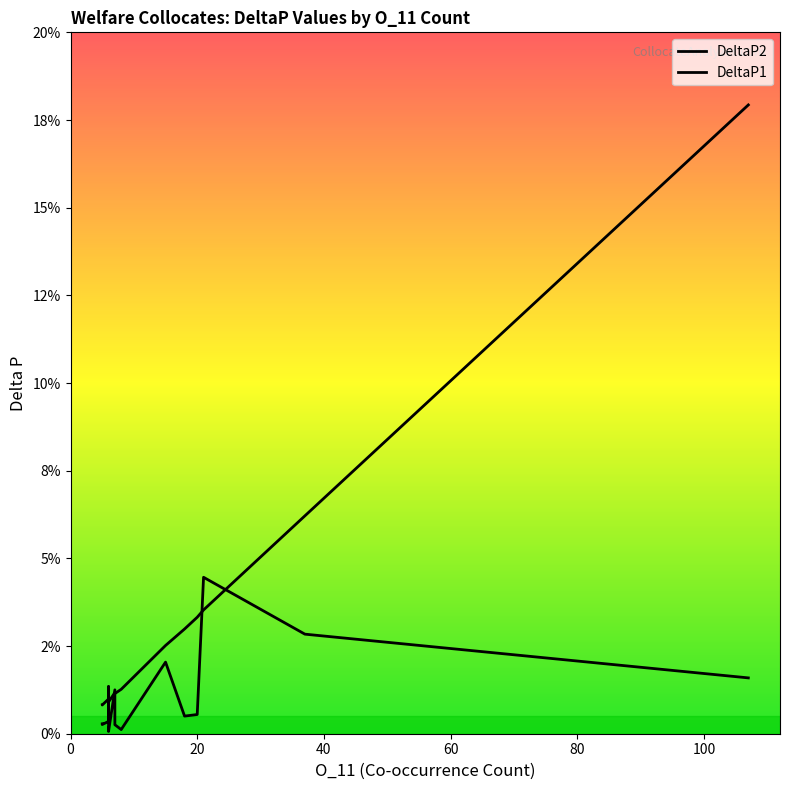

List the series in order of their peak value, highest first.

DeltaP2, DeltaP1